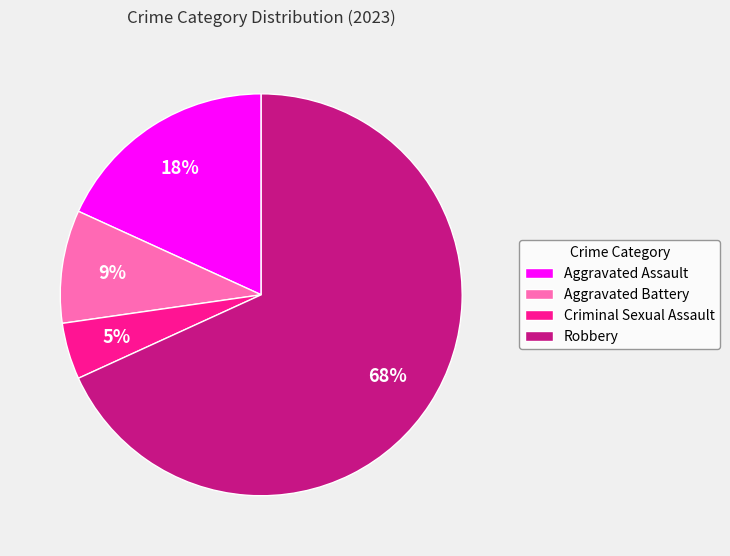

What percentage is the Robbery slice, to the nearest percent?

68%